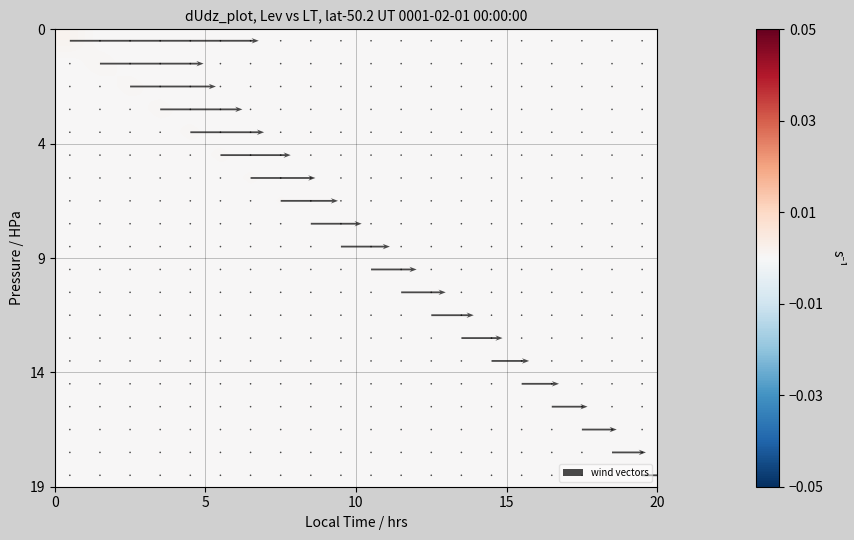

The 19 series shows 0.0 at 15. True or false?

True